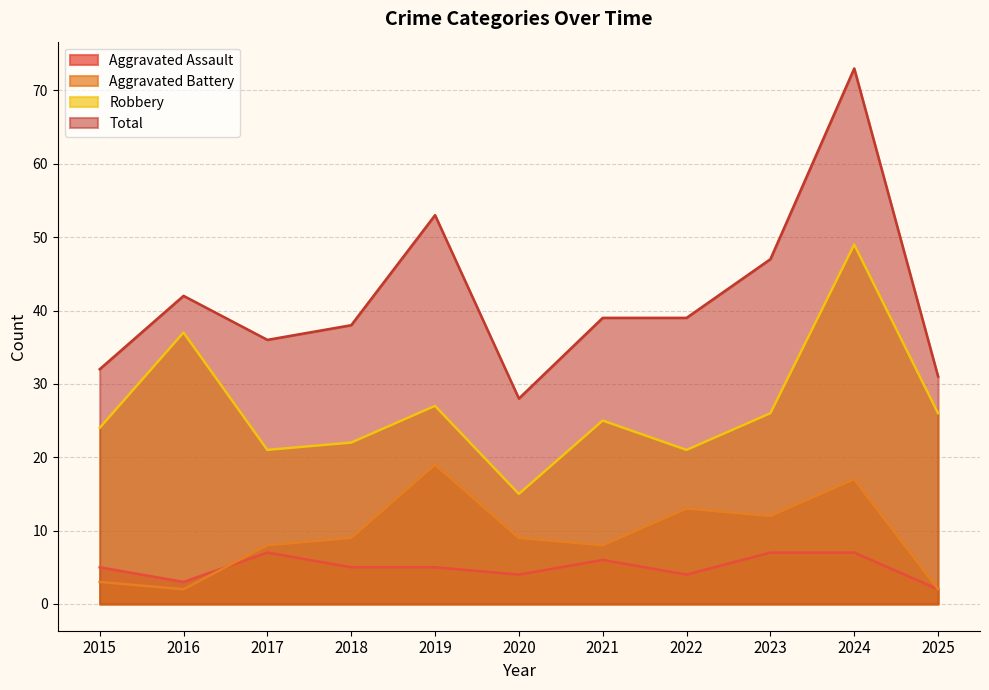

The value of Total at 2020 is 28. True or false?

True